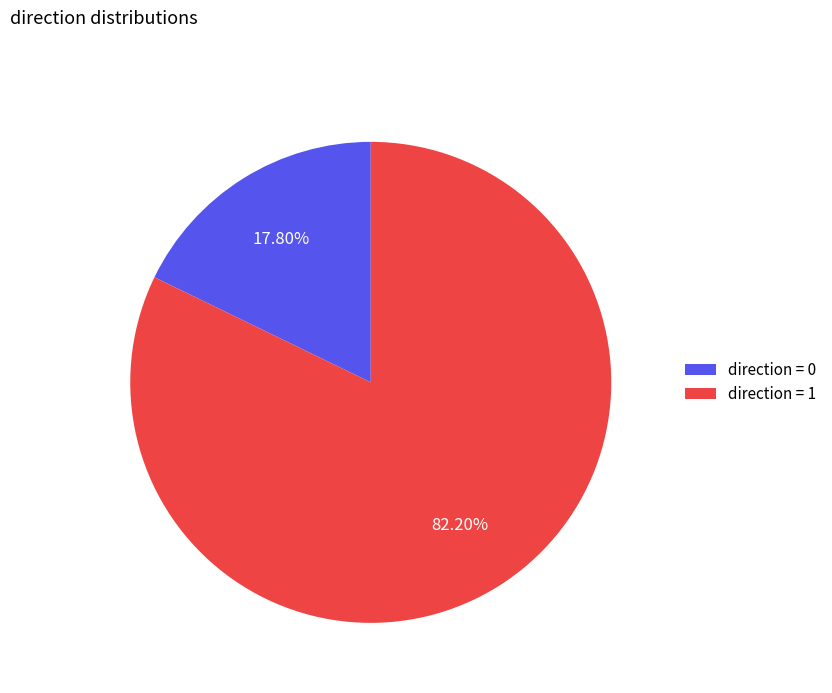

Do direction = 1 and direction = 0 together represent more than half of the pie?

Yes